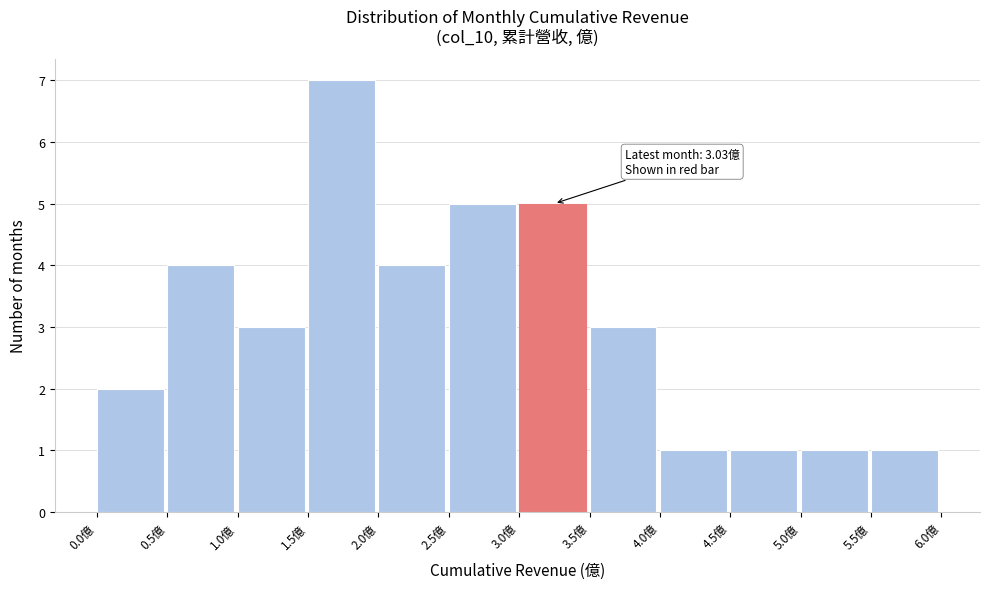

Which range on the x-axis has the tallest bar?

1.5 to 2.0